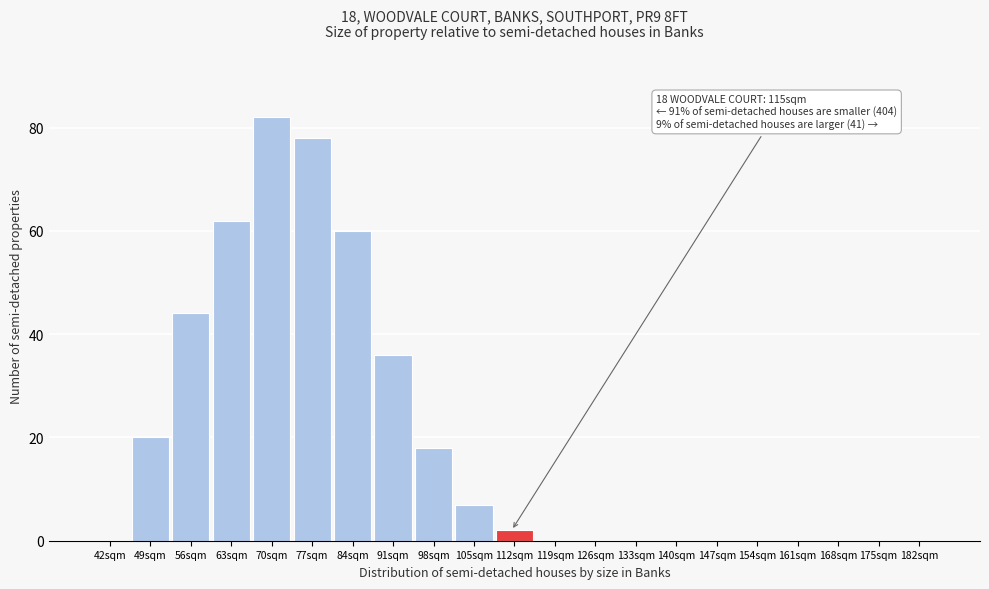

Reading left to right, list all the values displayed in this chart.

42sqm=0	49sqm=20	56sqm=44	63sqm=62	70sqm=82	77sqm=78	84sqm=60	91sqm=36	98sqm=18	105sqm=7	112sqm=2	119sqm=0	126sqm=0	133sqm=0	140sqm=0	147sqm=0	154sqm=0	161sqm=0	168sqm=0	175sqm=0	182sqm=0